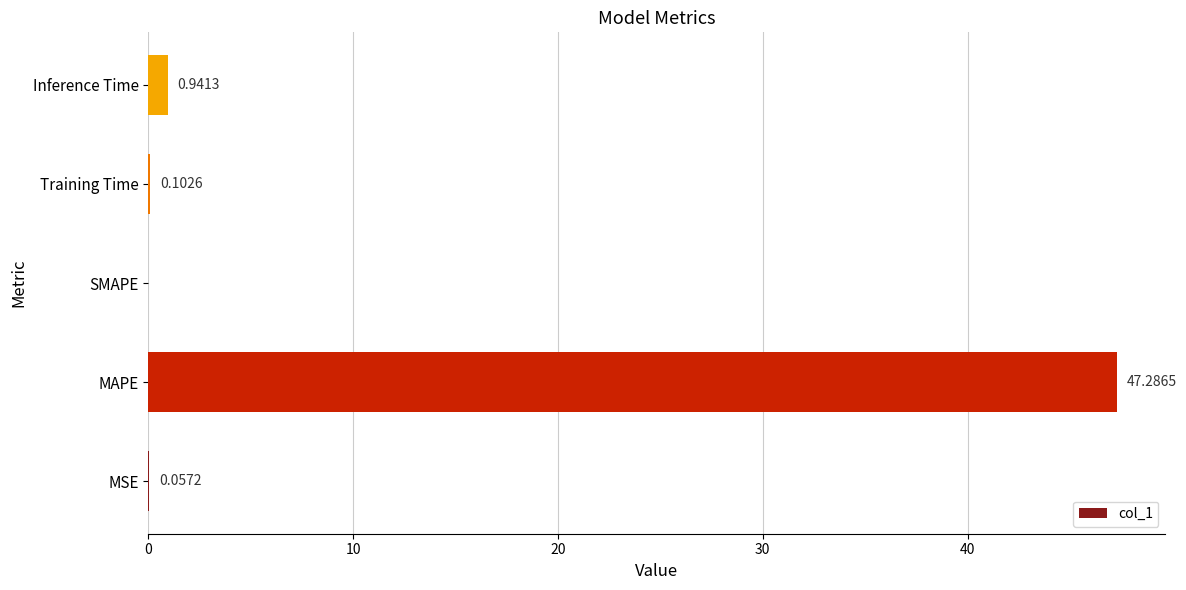

Which has a higher value, MSE or Inference Time?

Inference Time